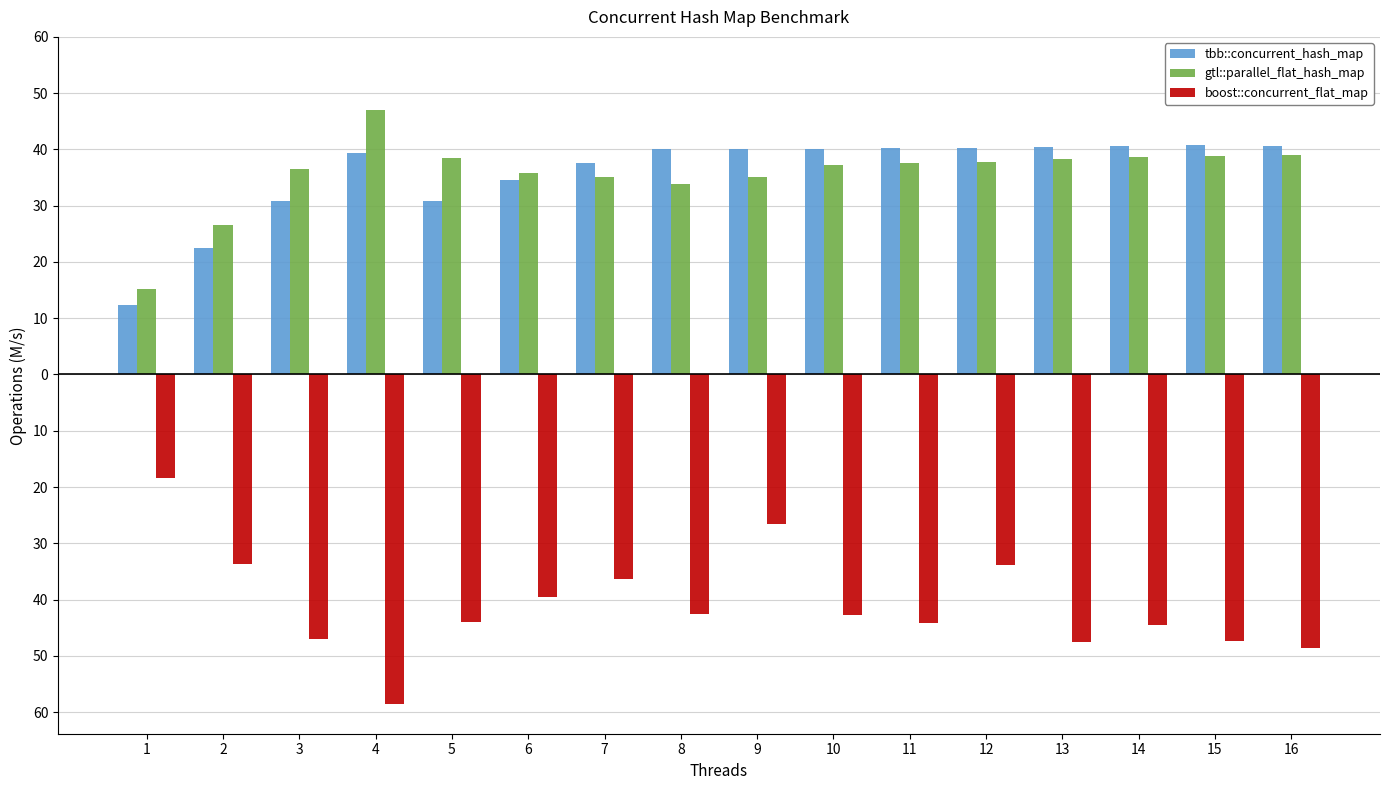

What are all the series names shown in the legend?

tbb::concurrent_hash_map, gtl::parallel_flat_hash_map, boost::concurrent_flat_map